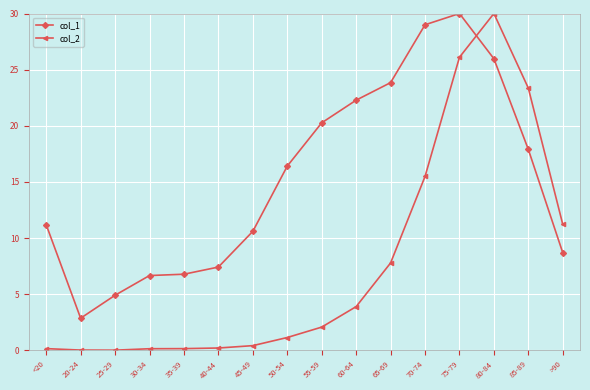

What is the total value across all series at 40-44?

7.6